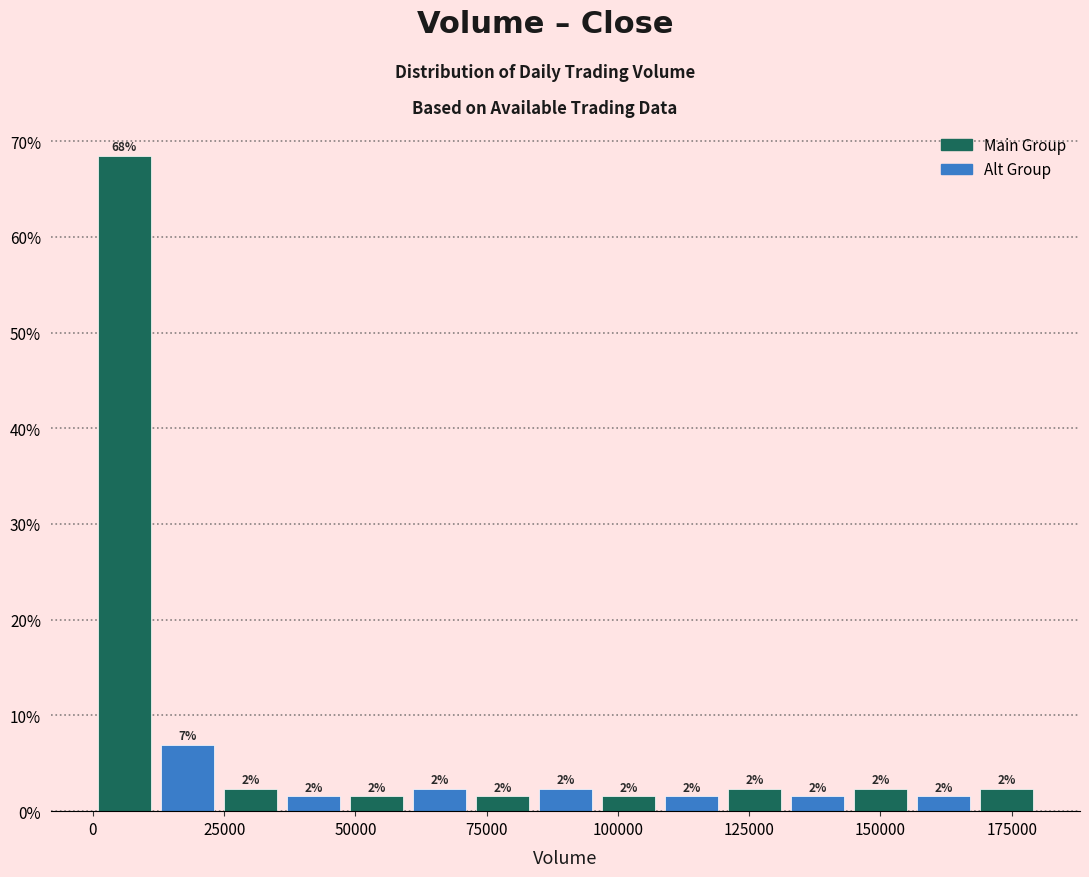

Read against the x-axis, roughly where is the centre of the tallest bar?

5000